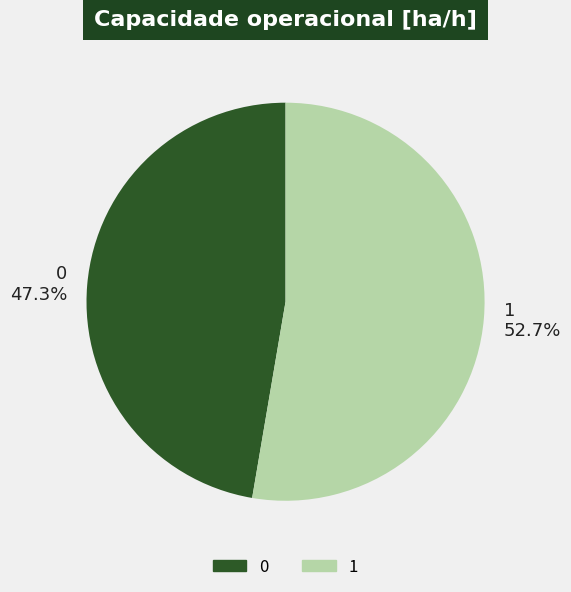

What percentage is the 0 slice, to the nearest percent?

47%